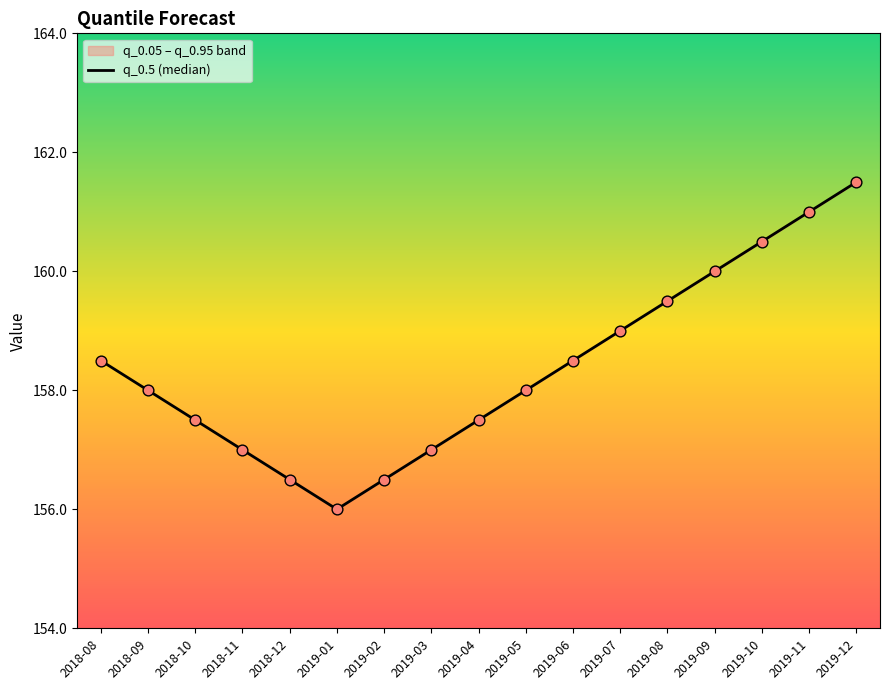

Which has a higher value, 2019-09 or 2018-10?

2019-09